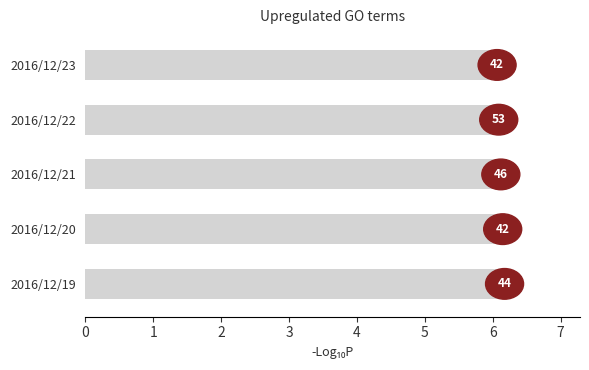

Are the bars horizontal?

Yes